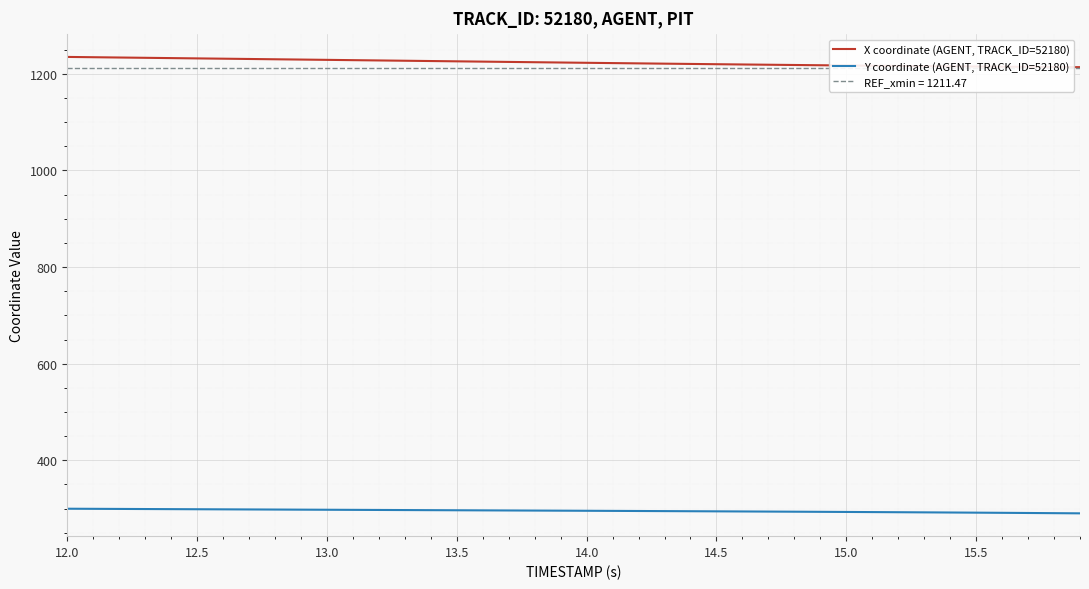

What are all the series names shown in the legend?

X coordinate (AGENT, TRACK_ID=52180), Y coordinate (AGENT, TRACK_ID=52180)